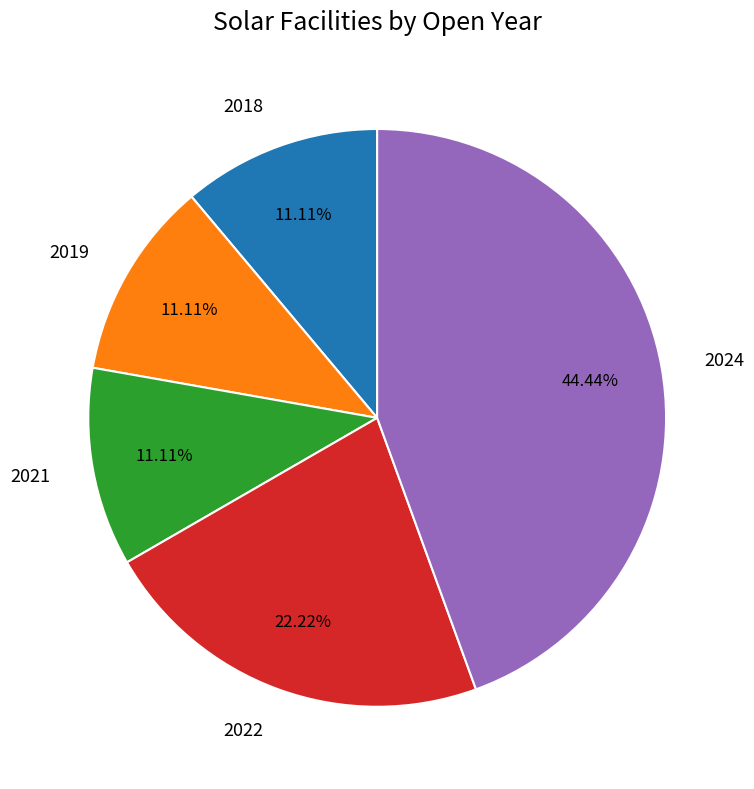

Which has a higher value, 2019 or 2022?

2022